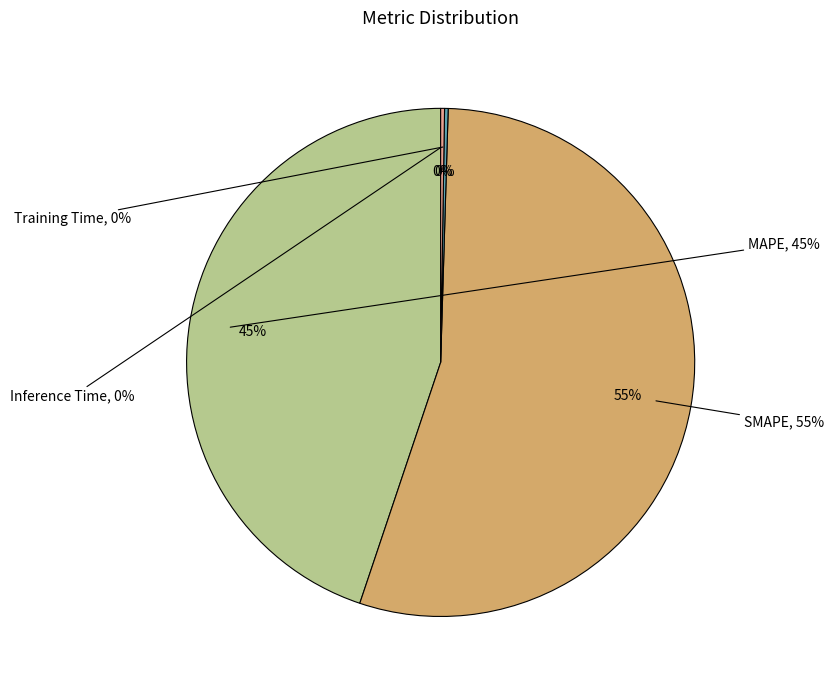

How many segments does this pie chart have?

4